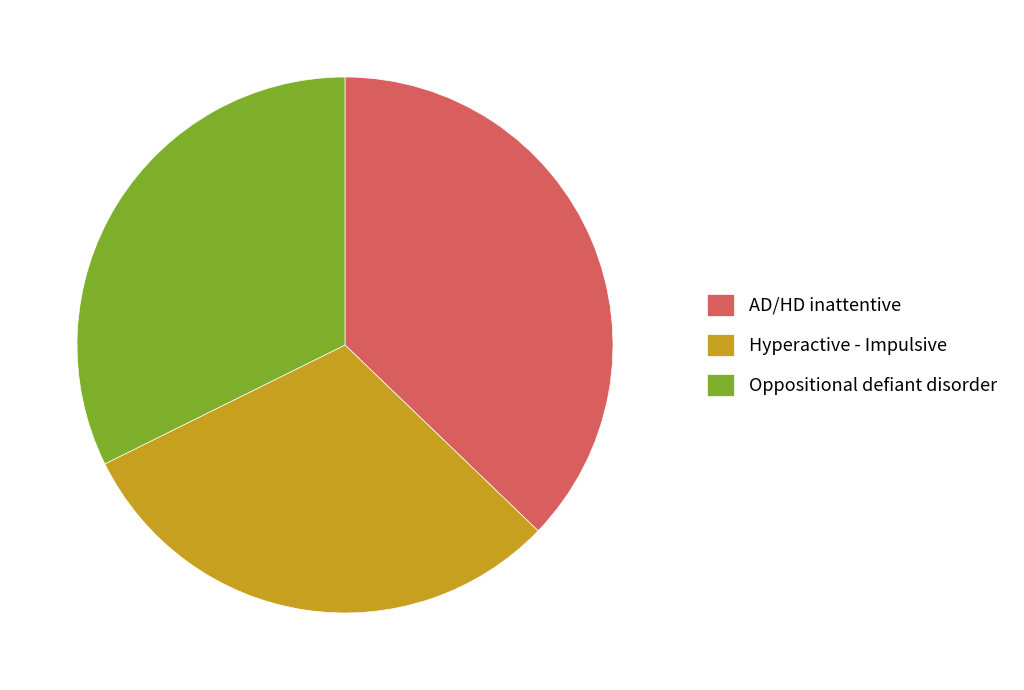

Which slice is the smallest?

Hyperactive - Impulsive